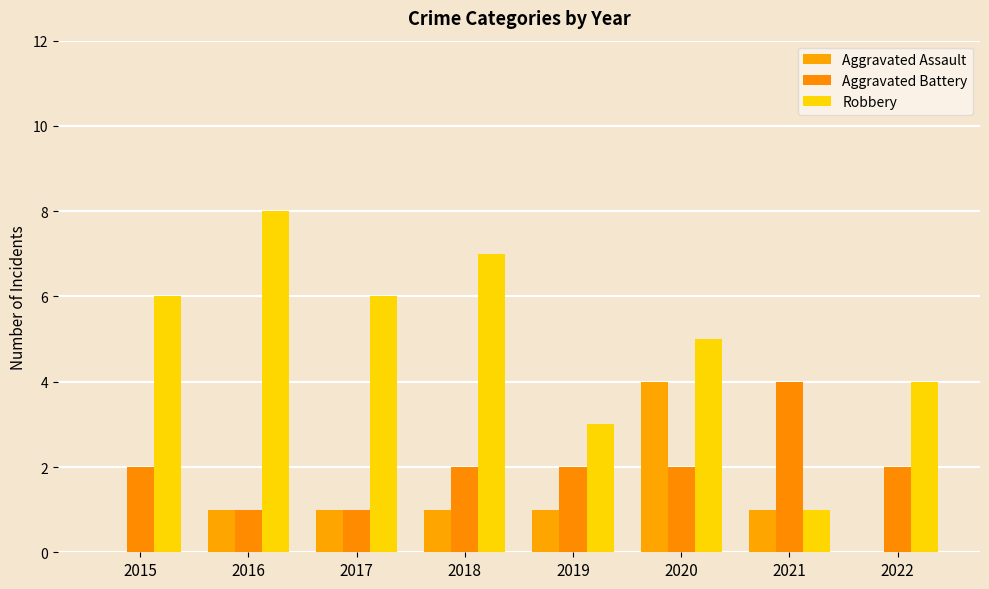

The value of Aggravated Battery at 2018 is 2. True or false?

True